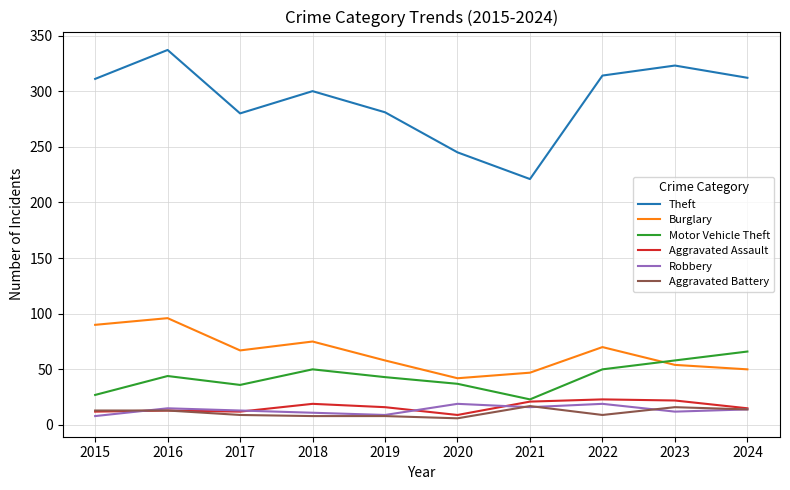

True or false: Burglary has a value of 47 at 2021.

True